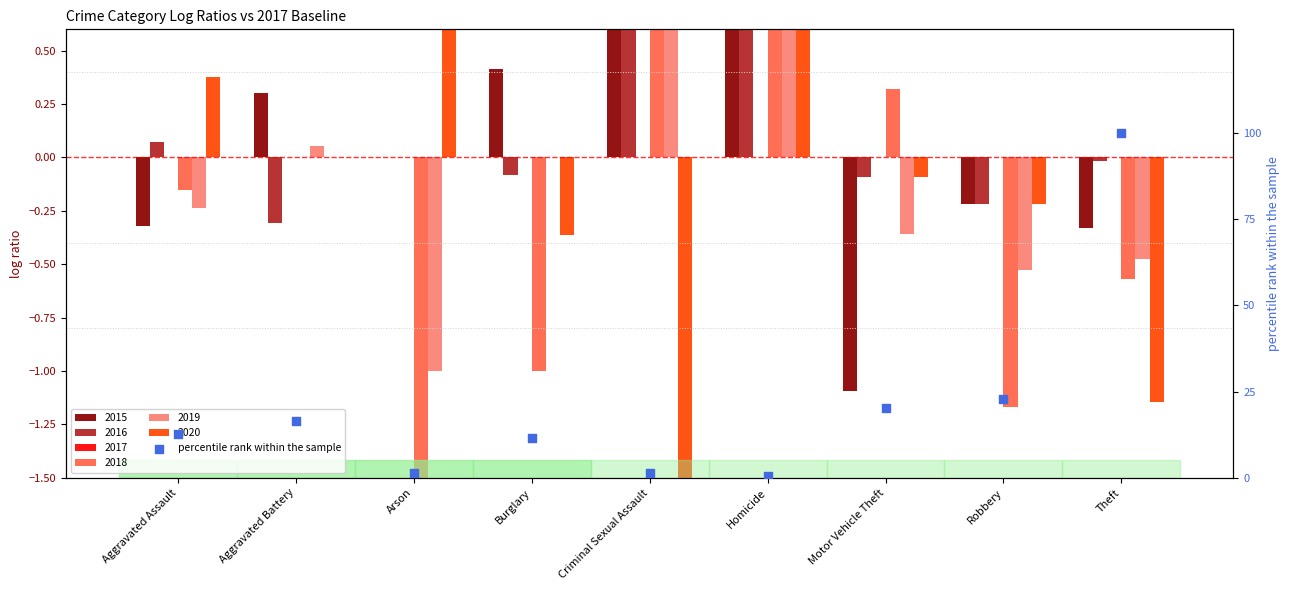

What is the ratio of the value at Arson to the value at Aggravated Assault?

0.1